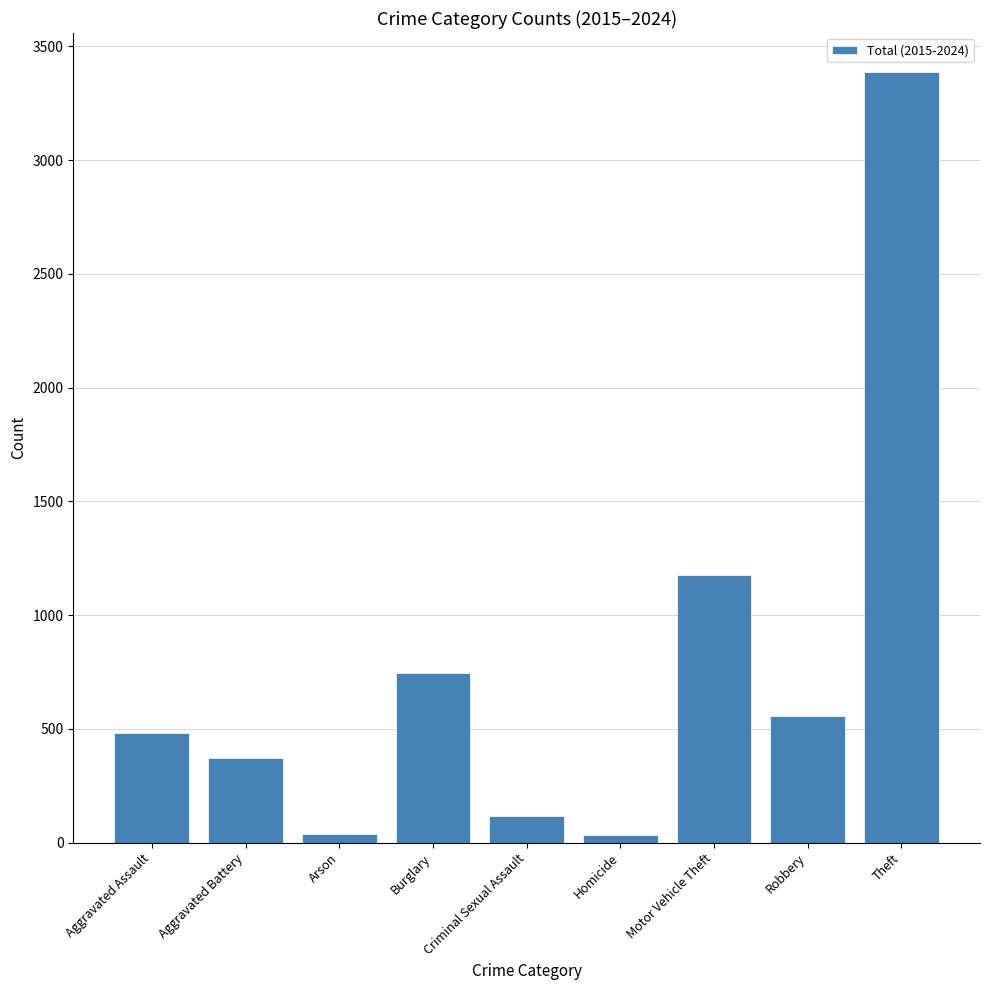

Are the bars grouped side by side (vs. stacked)?

No